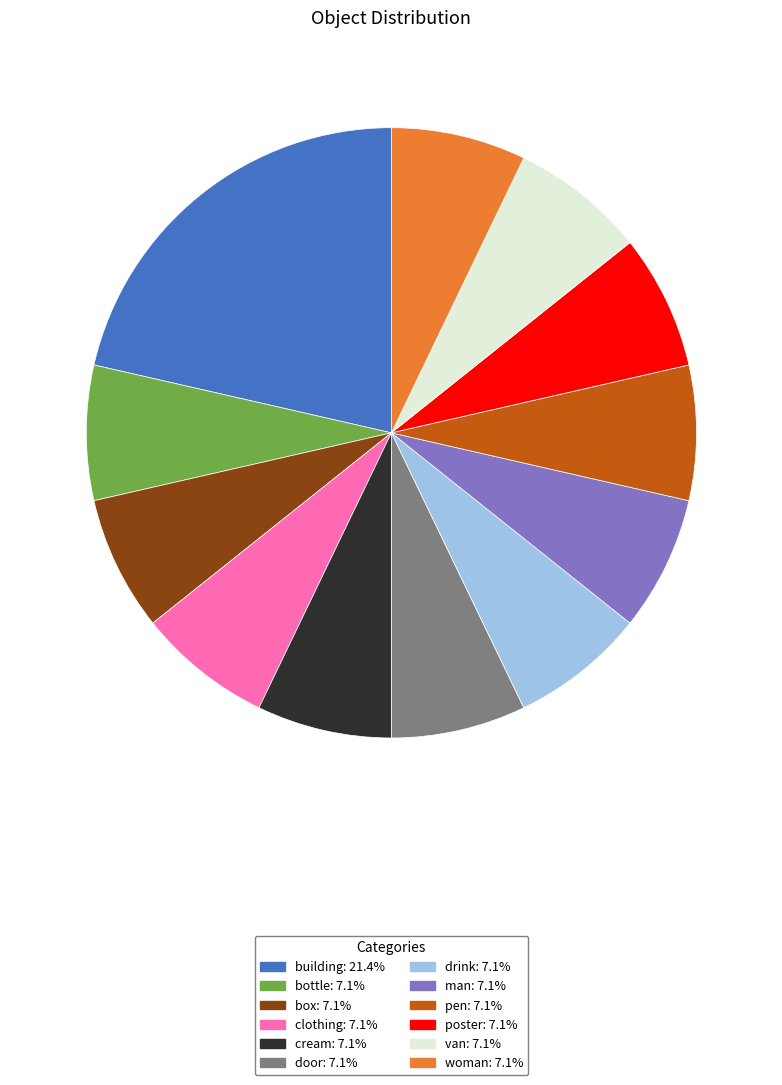

Is pen the majority of the pie?

No